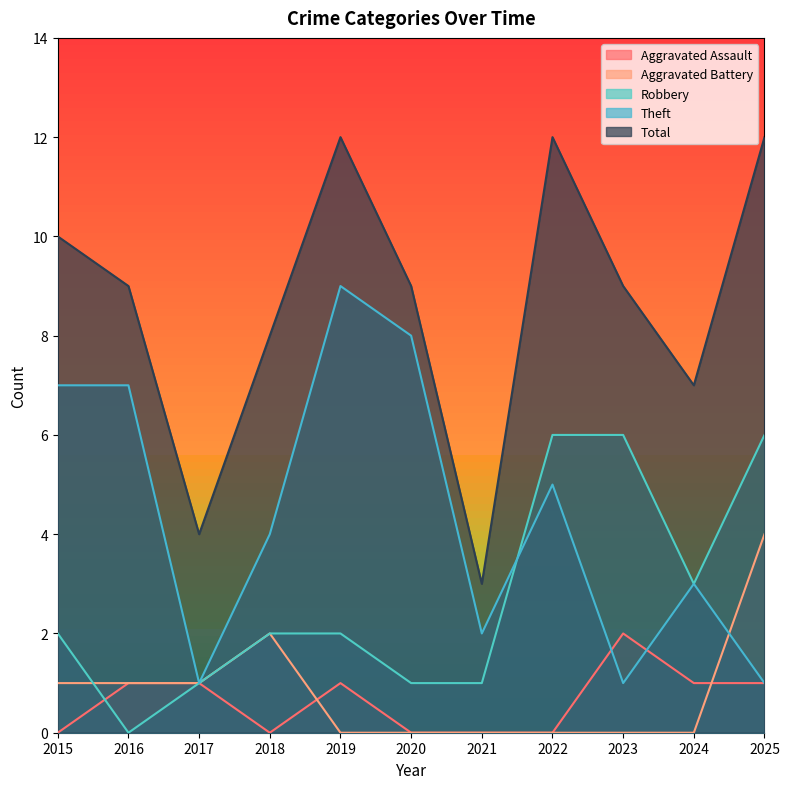

Reading left to right, transcribe all the data shown in this chart.

Aggravated Assault: 2015=0	2016=1	2017=1	2018=0	2019=1	2020=0	2021=0	2022=0	2023=2	2024=1	2025=1
Aggravated Battery: 2015=1	2016=1	2017=1	2018=2	2019=0	2020=0	2021=0	2022=0	2023=0	2024=0	2025=4
Robbery: 2015=2	2016=0	2017=1	2018=2	2019=2	2020=1	2021=1	2022=6	2023=6	2024=3	2025=6
Theft: 2015=7	2016=7	2017=1	2018=4	2019=9	2020=8	2021=2	2022=5	2023=1	2024=3	2025=1
Total: 2015=10	2016=9	2017=4	2018=8	2019=12	2020=9	2021=3	2022=12	2023=9	2024=7	2025=12